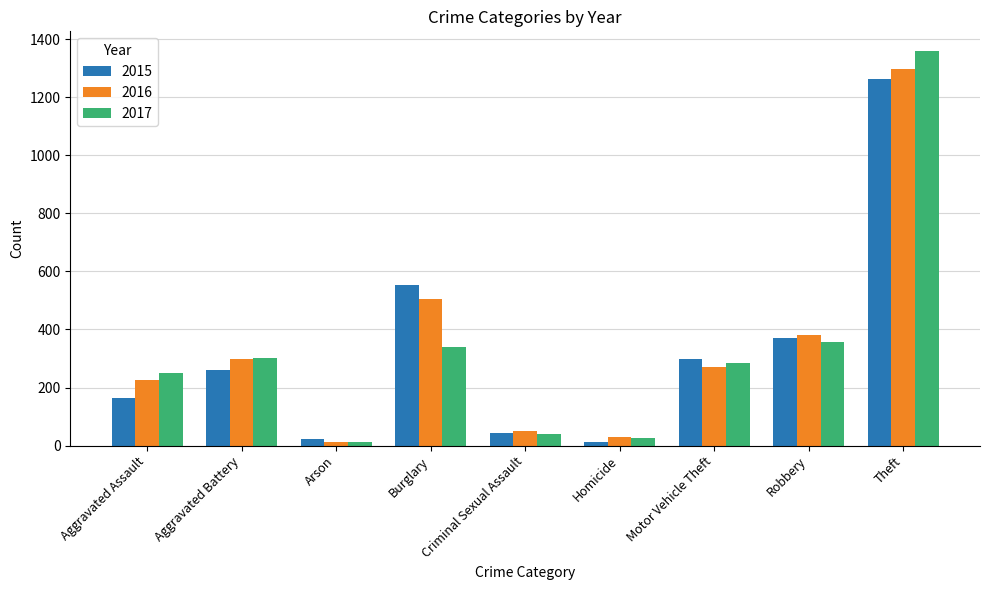

At which category is the sum across all series the highest?

Theft